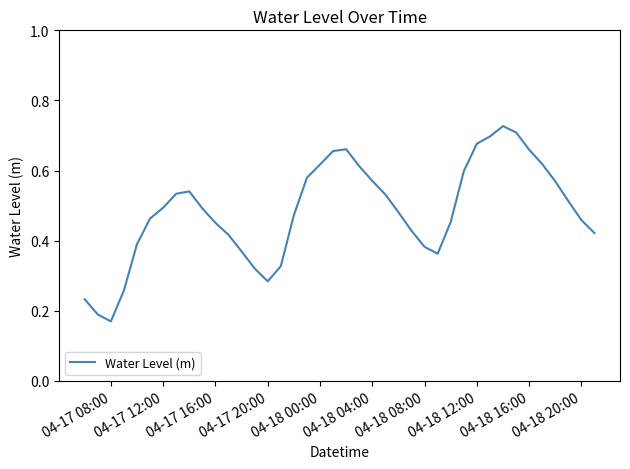

Does the chart display data point markers on the line(s)?

No